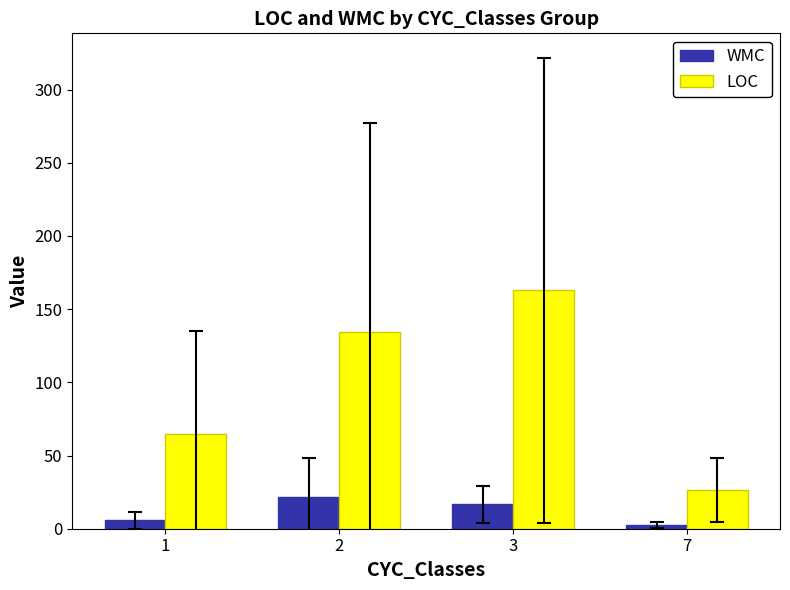

The value of LOC at 1 is 91.1. True or false?

False